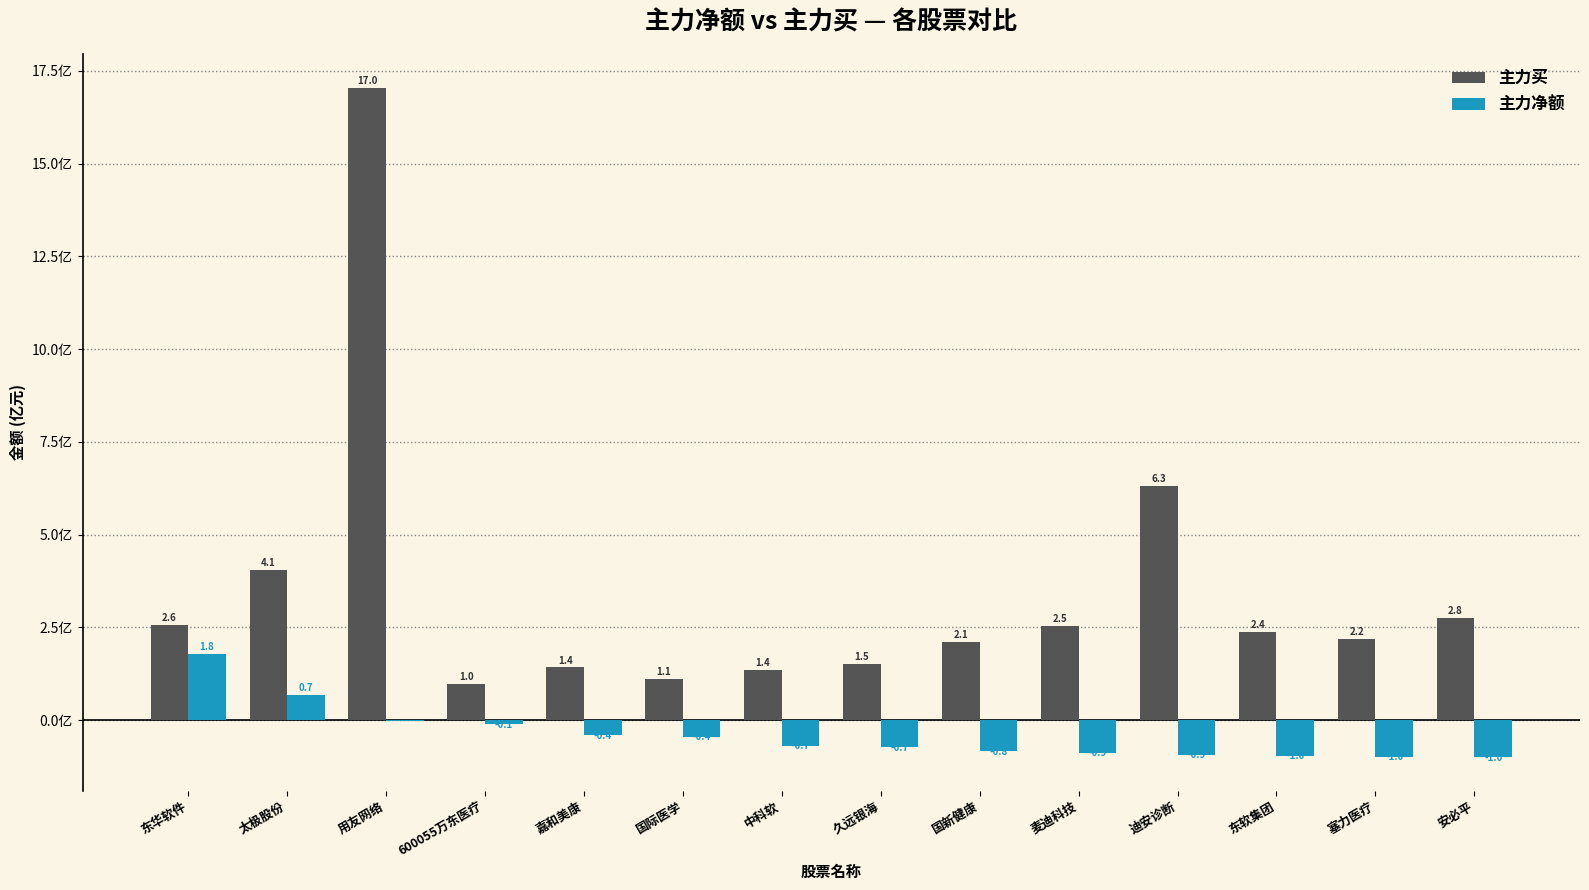

At which label does 主力净额 first exceed 0?

东华软件